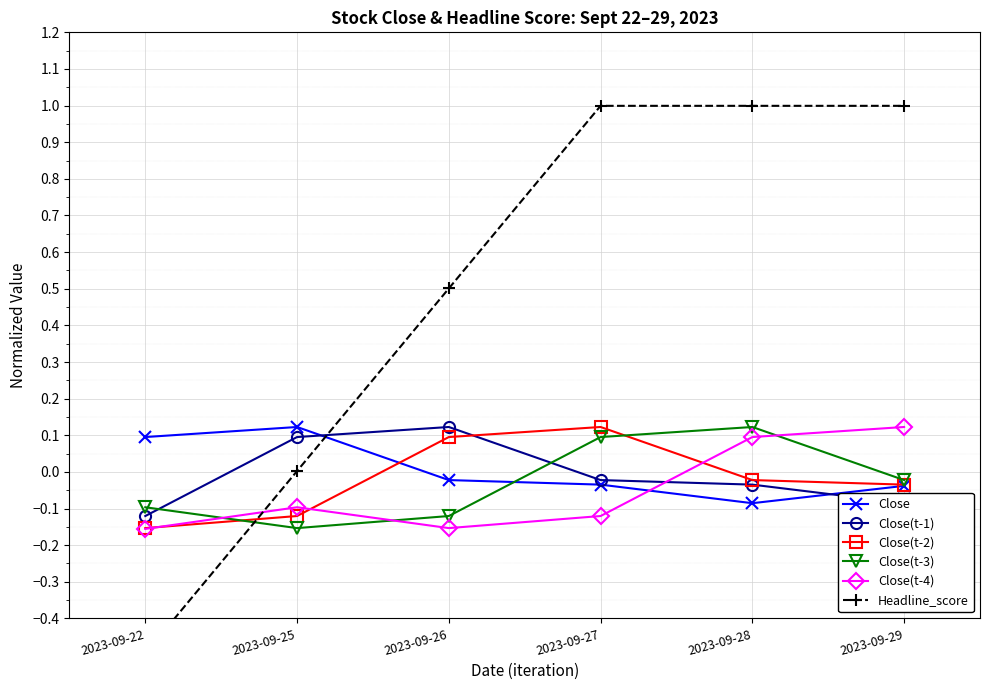

How many values in Close(t-4) are above zero?

2